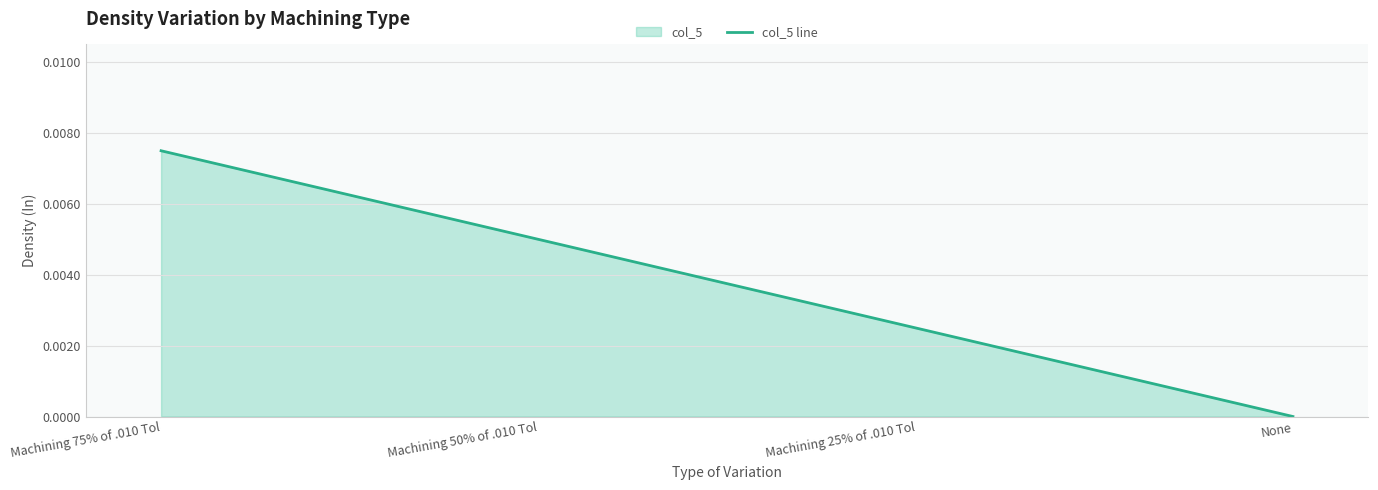

What is the label of the 1st point from the right?

None